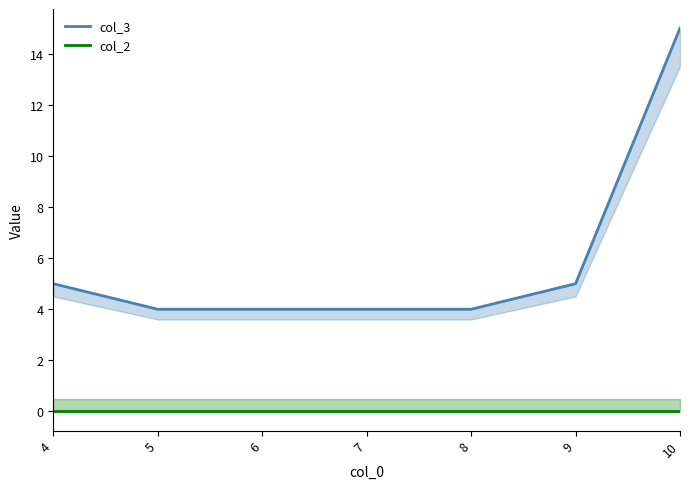

List the labels in order of col_2 value, smallest first.

4, 5, 6, 7, 8, 9, 10